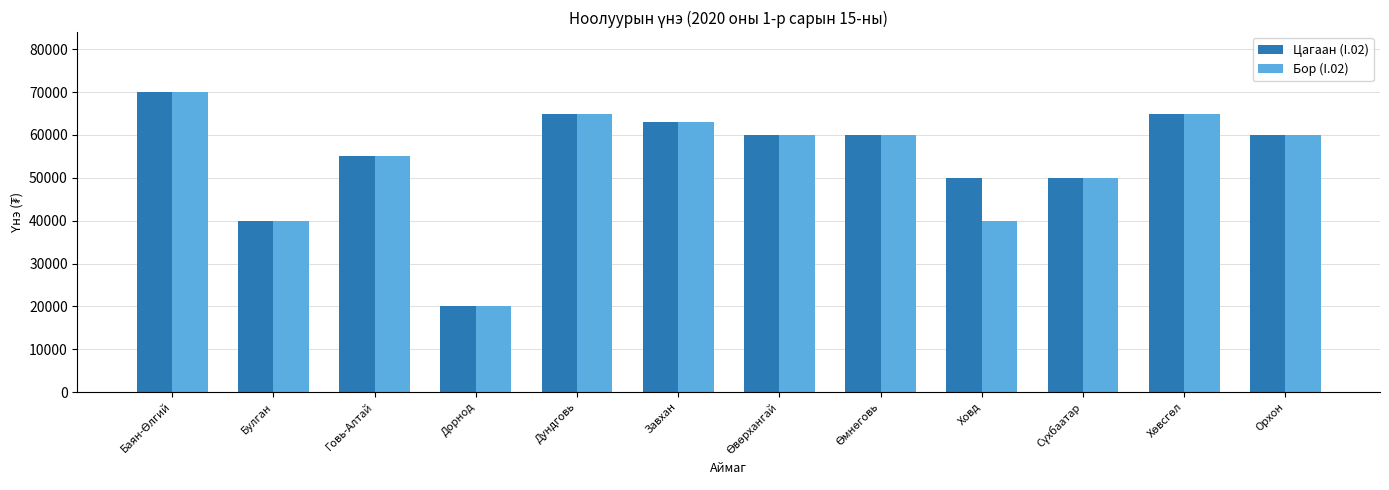

At Ховд, list the series in order from smallest to largest.

Бор (I.02), Цагаан (I.02)